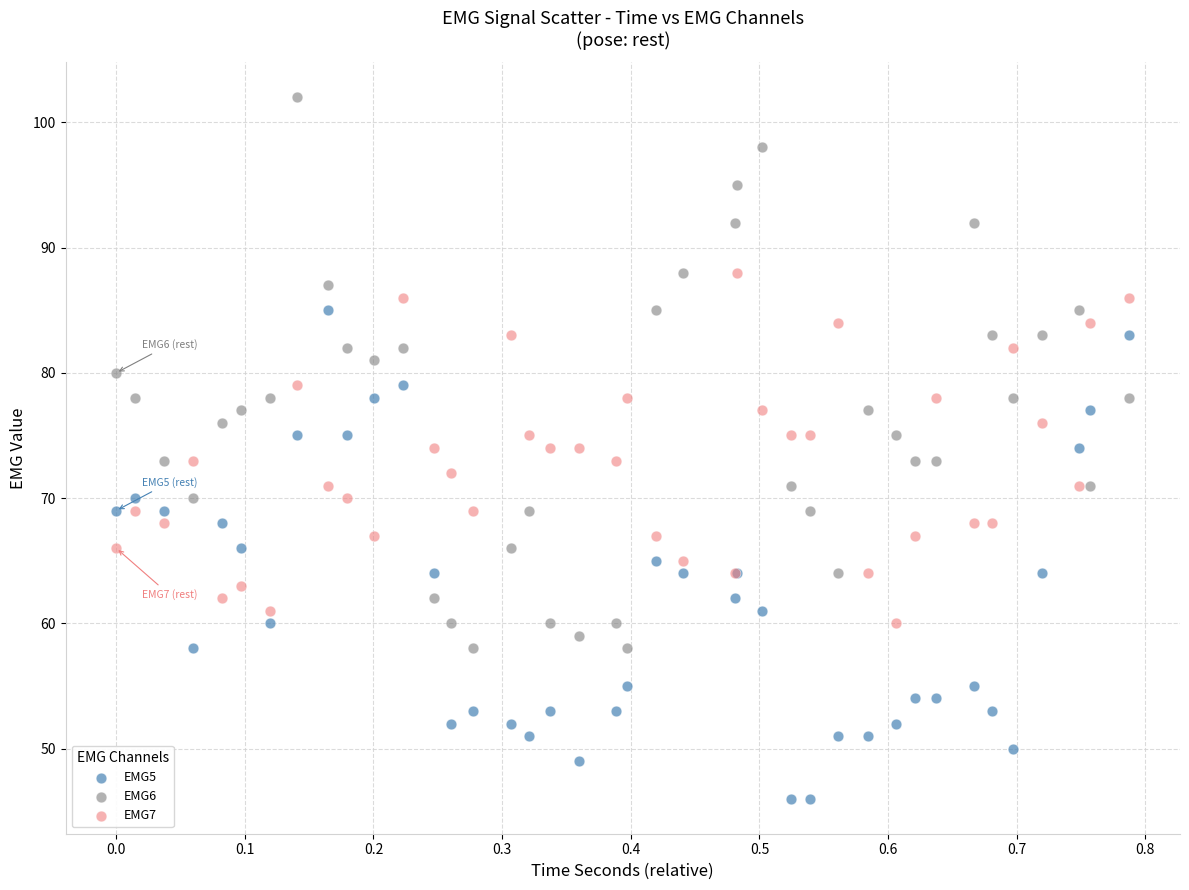

Which series has the widest spread of Y values?

EMG6